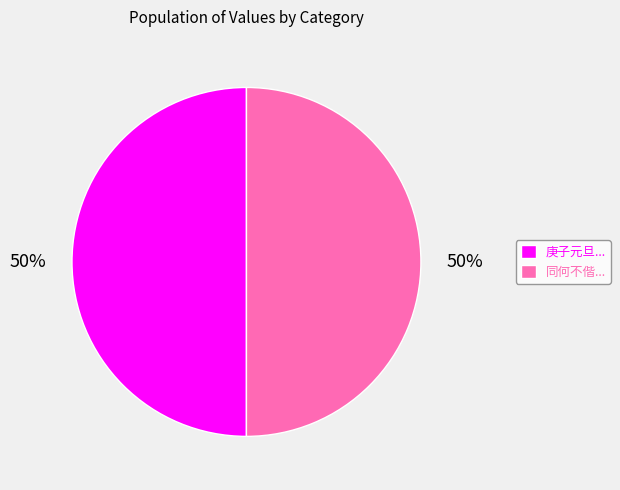

Is it true that 同何不偕... is 50% of the pie?

True